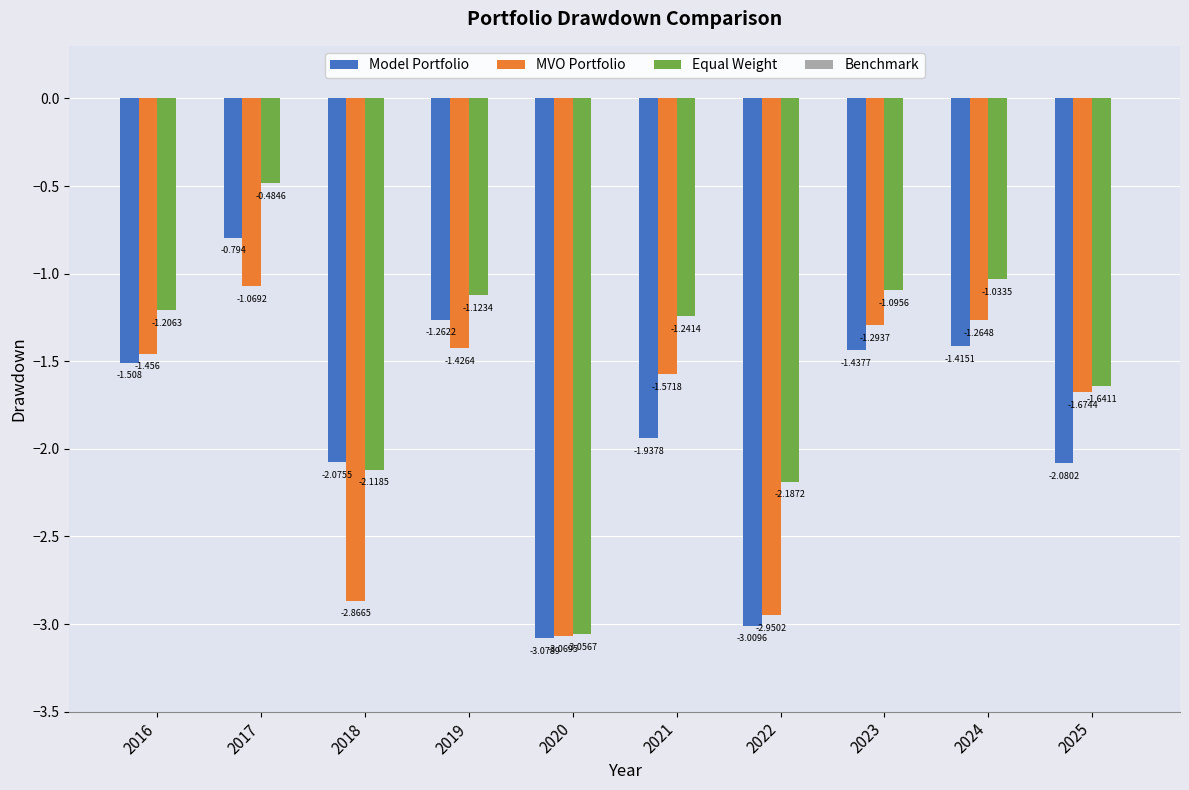

At which label is MVO Portfolio closest to -2?

2025